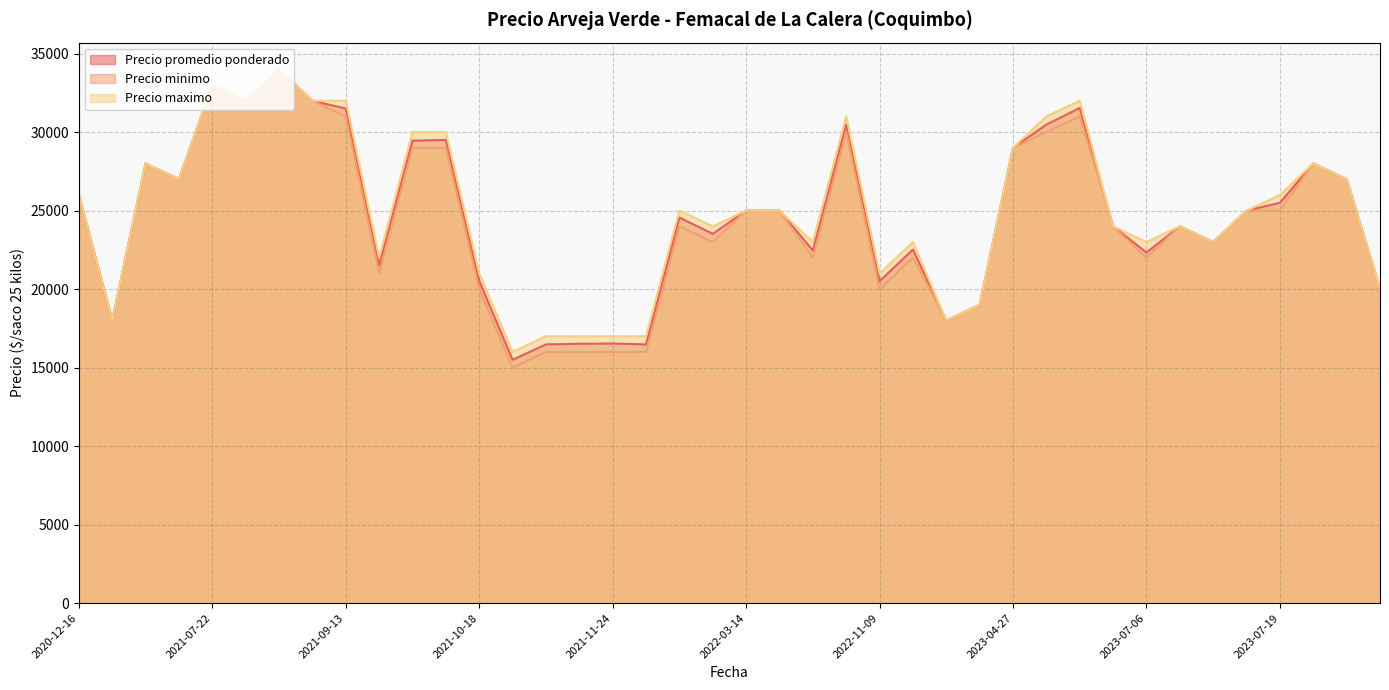

Is it true that Precio maximo equals 25000 at 2022-03-14?

True